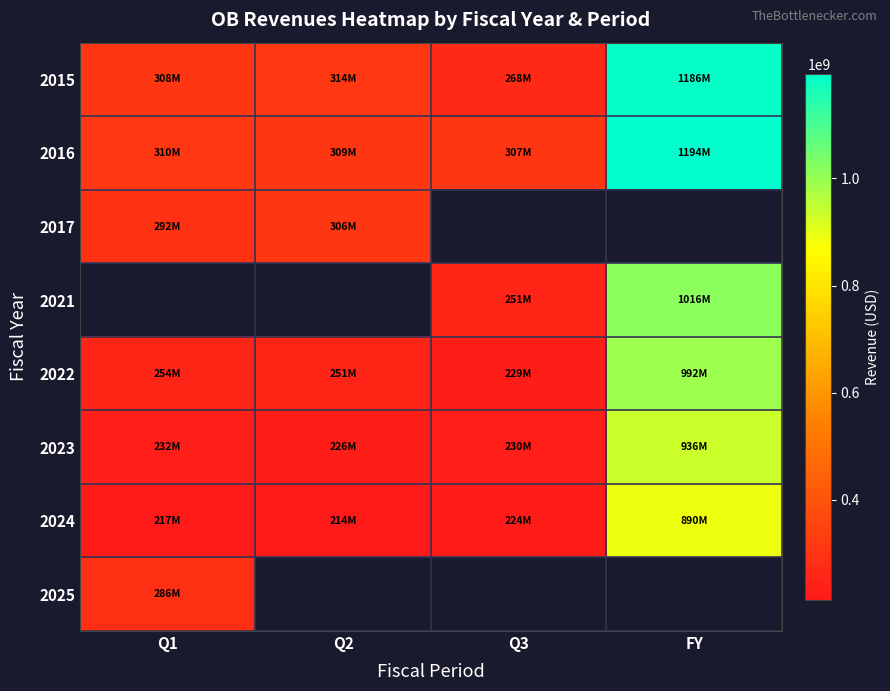

Rank the categories by 2015 value from lowest to highest.

Q3, Q1, Q2, FY